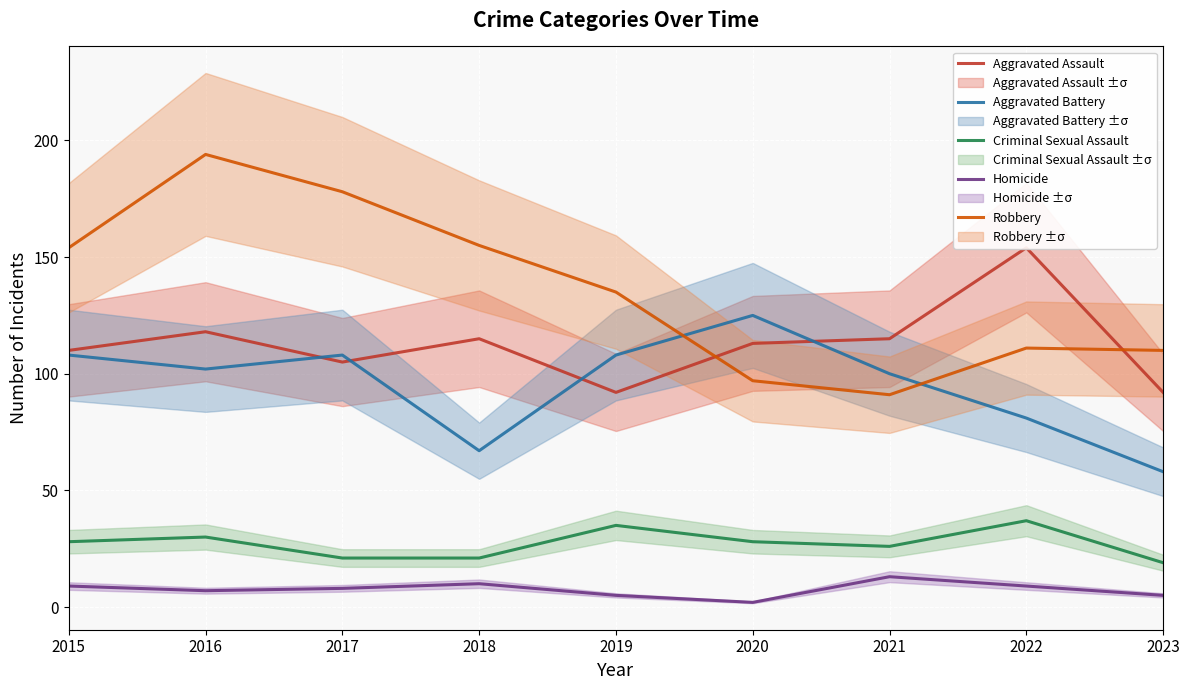

Where is the first local maximum for Aggravated Assault?

2016